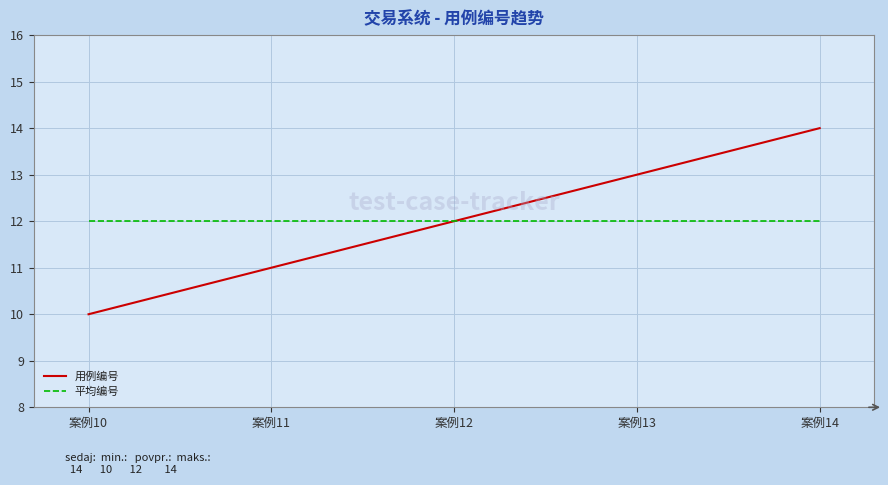

Rank the categories by 用例编号 value from highest to lowest.

案例14, 案例13, 案例12, 案例11, 案例10